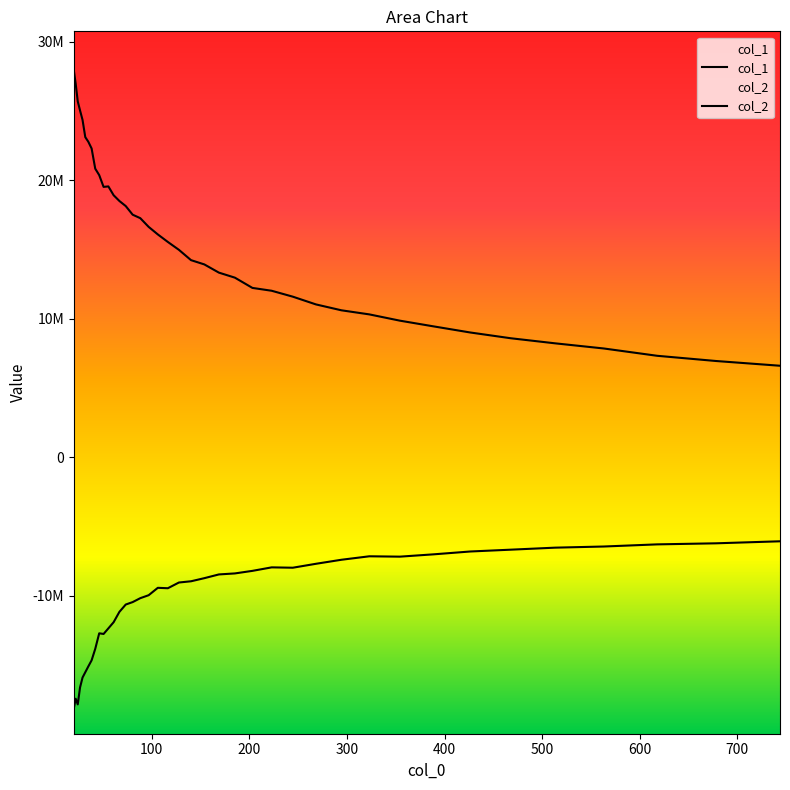

Rank the series at 32 from lowest to highest value.

col_2, col_1